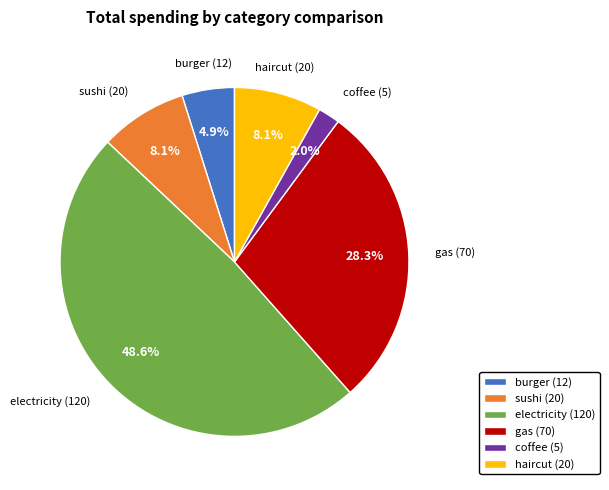

Is it true that sushi is 8% of the pie?

True